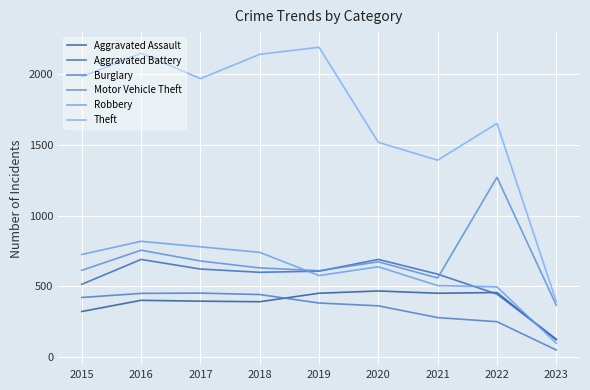

Reading left to right, transcribe all the data shown in this chart.

Aggravated Assault: 2015=323	2016=402	2017=396	2018=392	2019=452	2020=468	2021=452	2022=457	2023=123
Aggravated Battery: 2015=515	2016=691	2017=623	2018=600	2019=608	2020=691	2021=587	2022=446	2023=128
Burglary: 2015=422	2016=451	2017=453	2018=443	2019=383	2020=363	2021=280	2022=251	2023=51
Motor Vehicle Theft: 2015=614	2016=756	2017=680	2018=631	2019=611	2020=674	2021=560	2022=1271	2023=368
Robbery: 2015=726	2016=819	2017=780	2018=741	2019=577	2020=639	2021=506	2022=497	2023=99
Theft: 2015=1981	2016=2148	2017=1968	2018=2140	2019=2190	2020=1518	2021=1392	2022=1652	2023=394